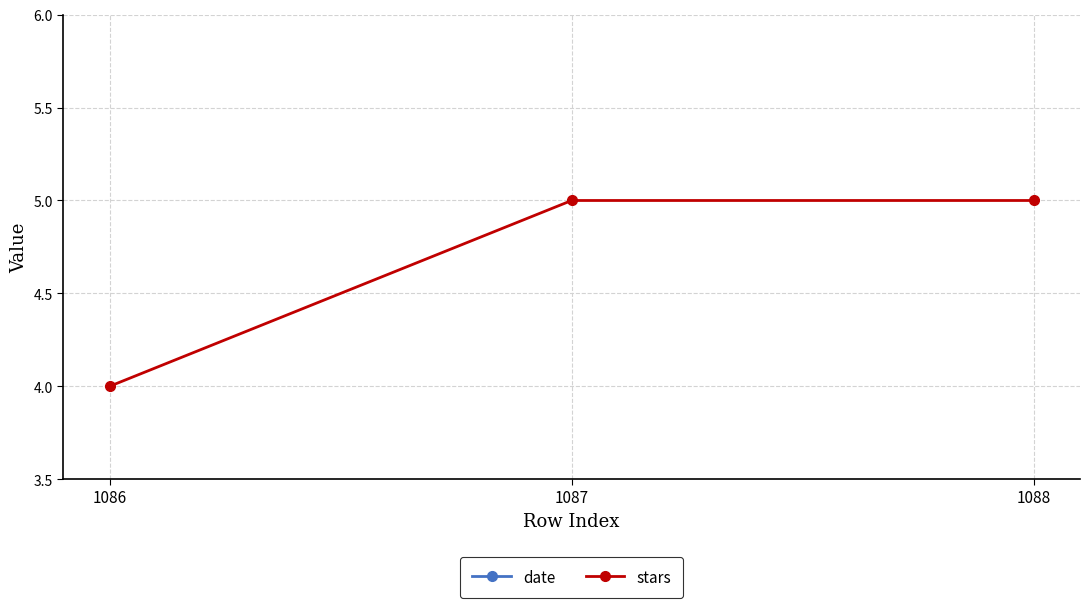

Where does the date series first go above 2016?

1088